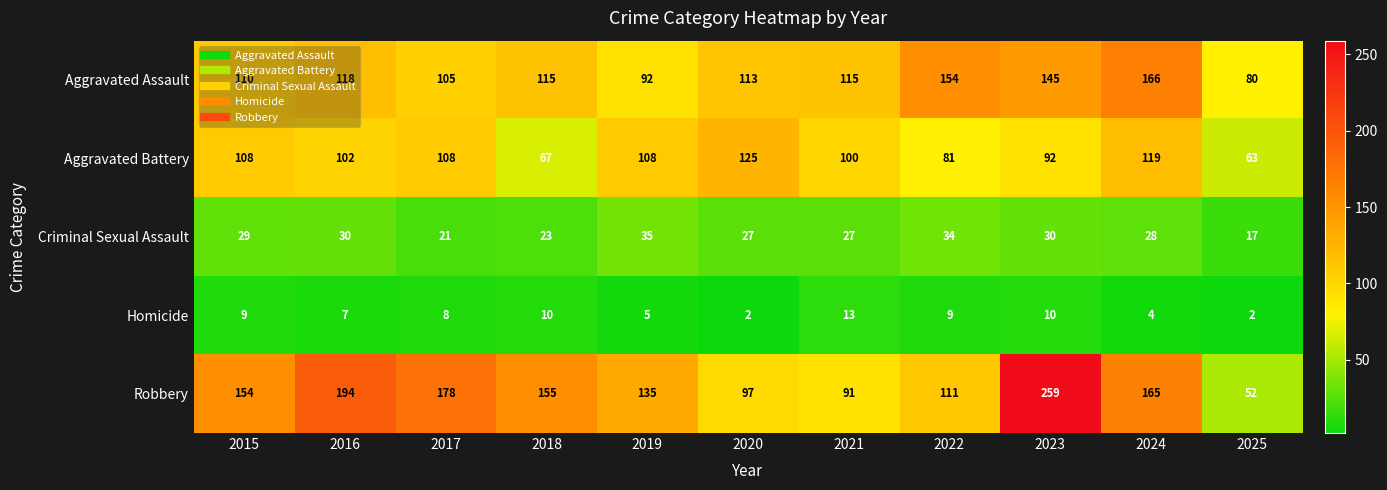

At how many categories does at least one series exceed 84?

10